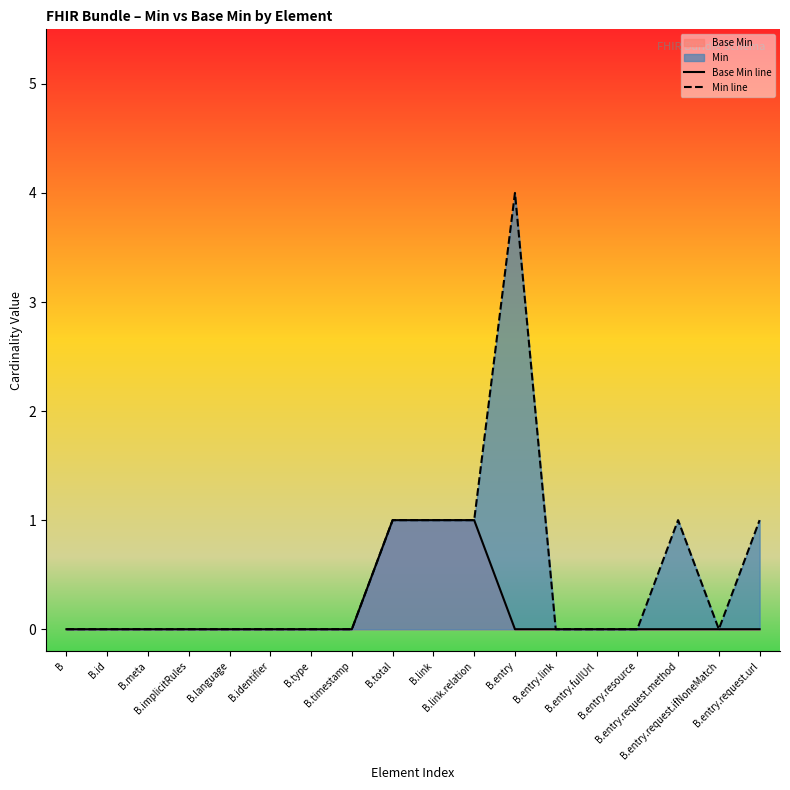

What is the total value across all series at B.link?

2